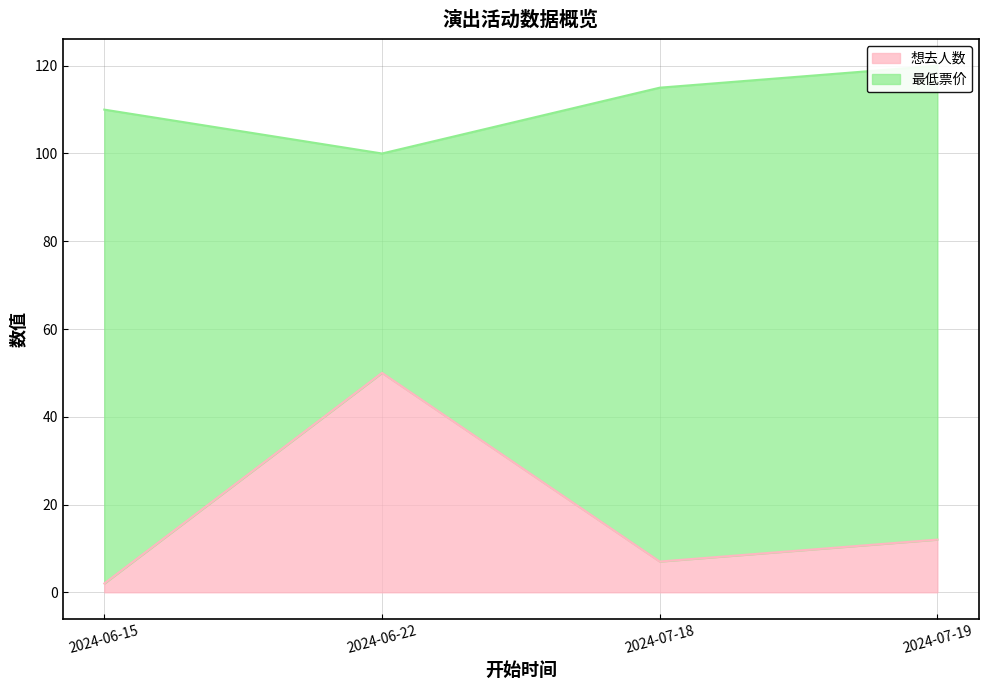

Rank the categories by value from highest to lowest.

2024-06-22, 2024-07-19, 2024-07-18, 2024-06-15